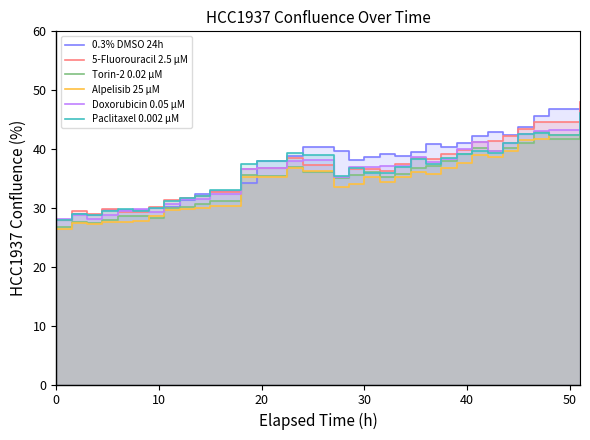

What is the average value of the Paclitaxel 0.002 µM series?

36.0